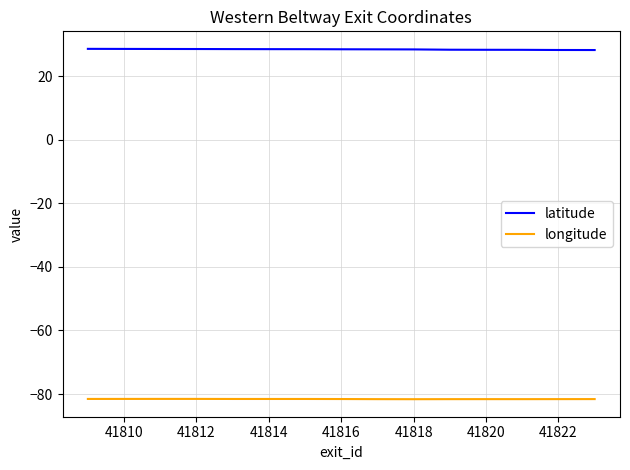

Is this an area chart (filled region under the line)?

No